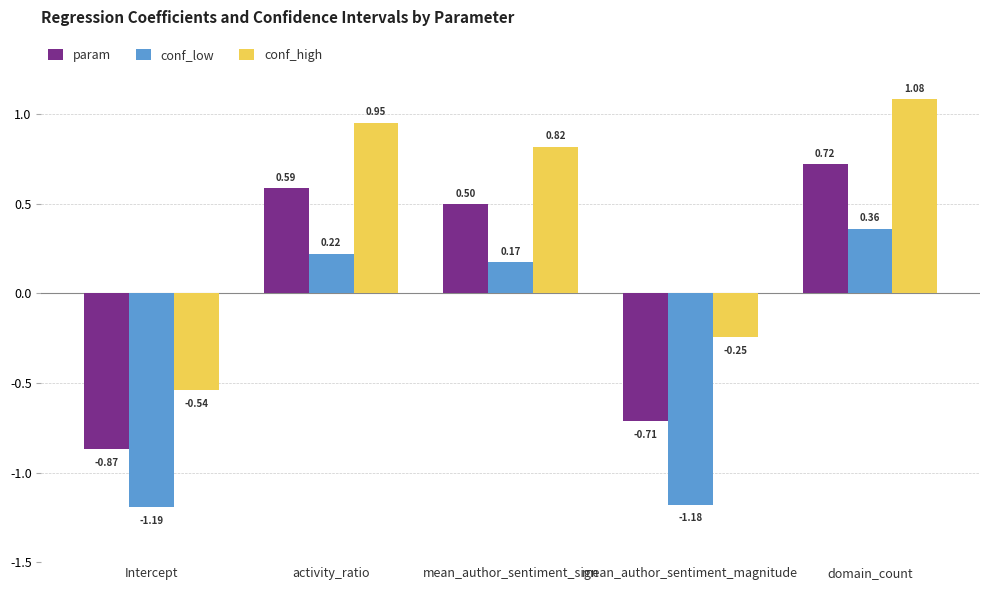

List the series in order of their peak value, lowest first.

conf_low, param, conf_high